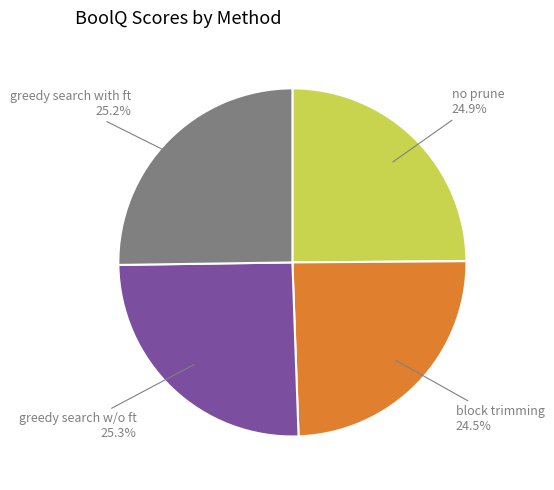

Approximately how many times larger is the value at no prune compared to greedy search w/o ft?

1.0